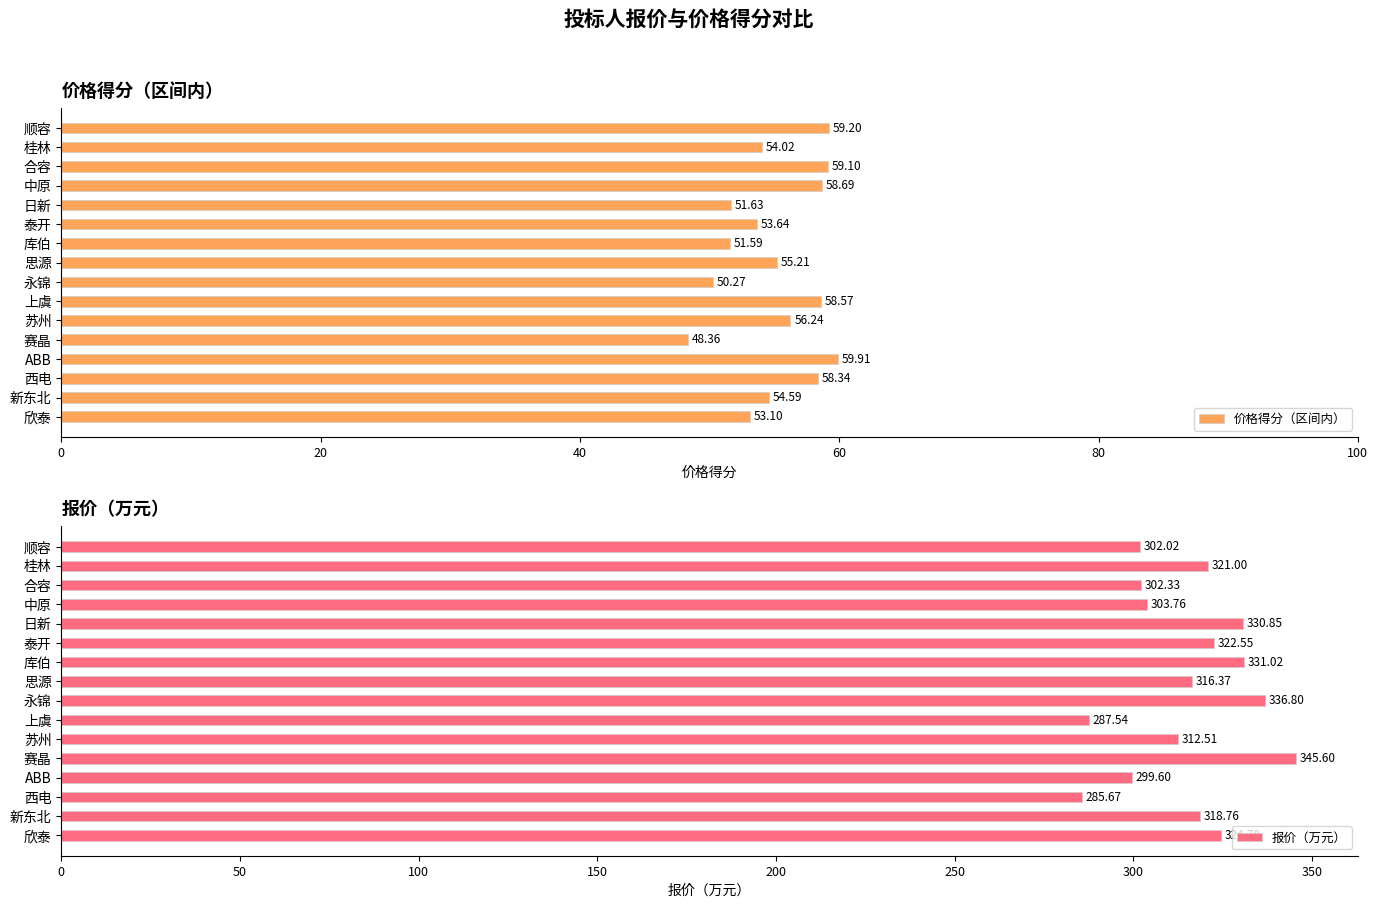

Which category has the lowest value in the 价格得分（区间内） series?

赛晶